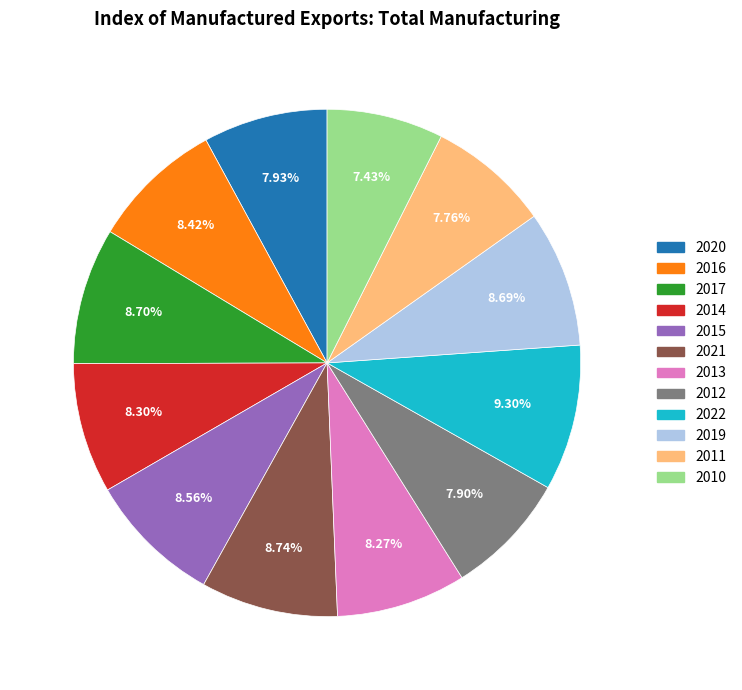

Does 2014 account for over 50% of the chart?

No